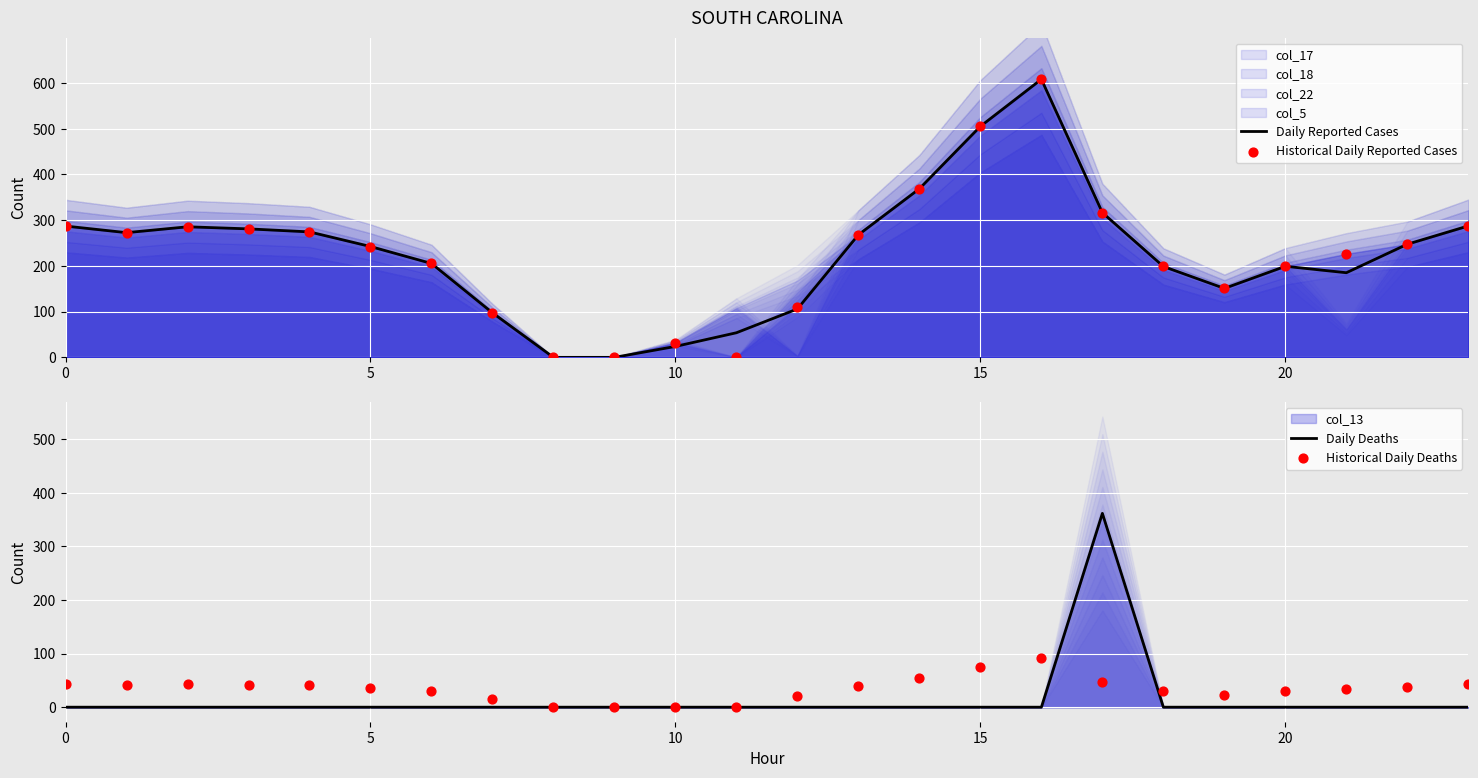

At which category is the sum across all series the highest?

16